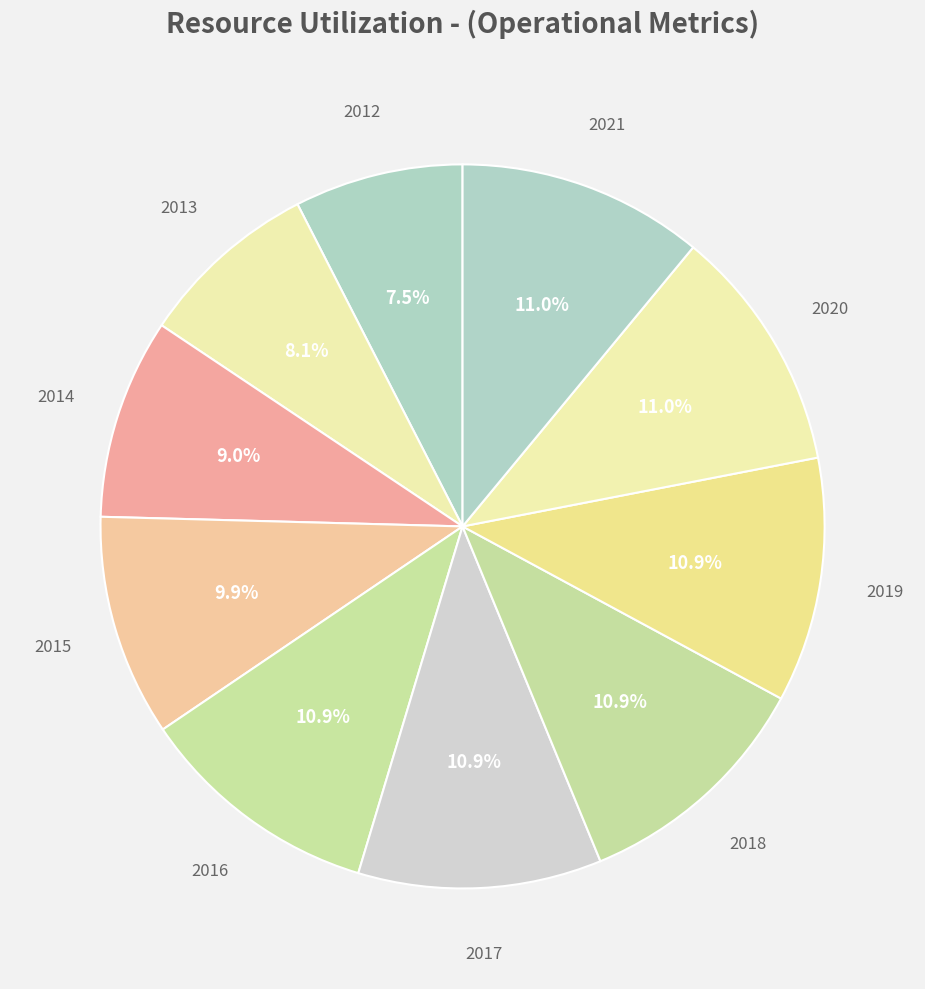

To the nearest percent, what portion does 2020 represent?

11%